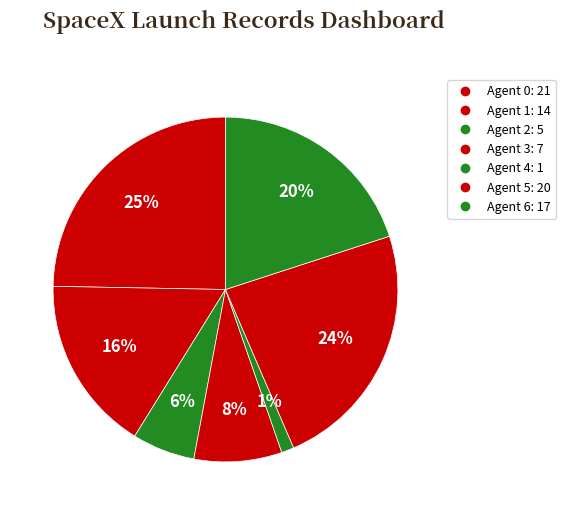

To the nearest percent, what is the difference between the Agent 3 and Agent 2 slice percentages?

2%